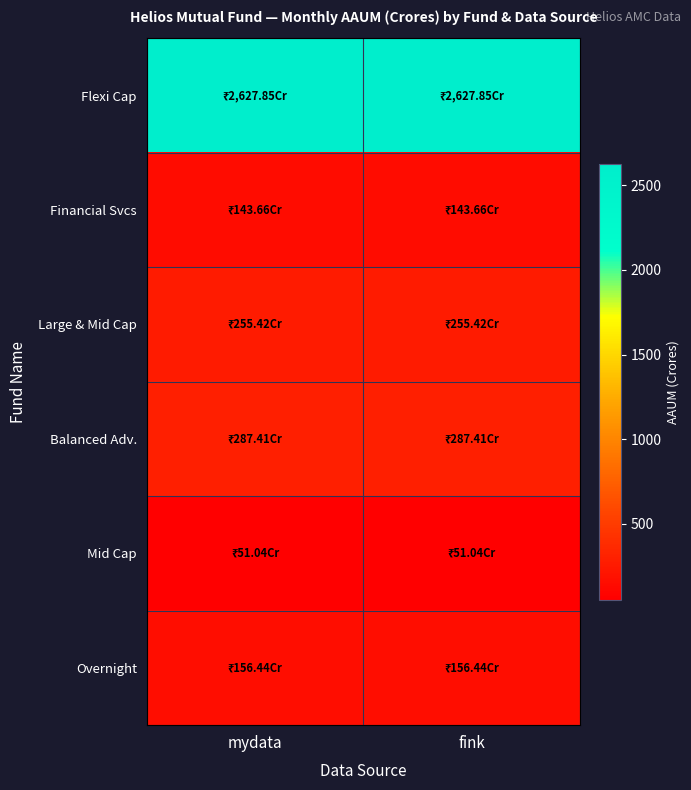

At fink, list the series in order from largest to smallest.

Flexi Cap, Balanced Adv., Large & Mid Cap, Overnight, Financial Svcs, Mid Cap